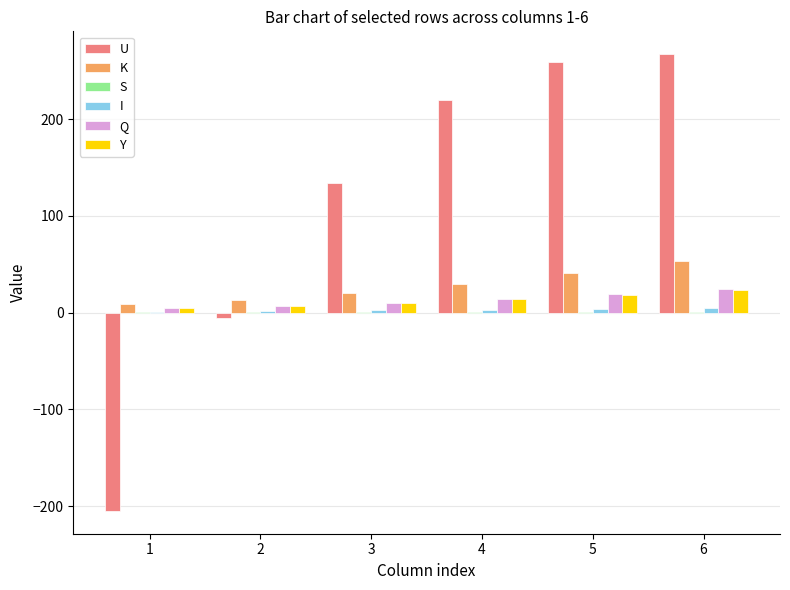

Which series has the widest spread of values?

U